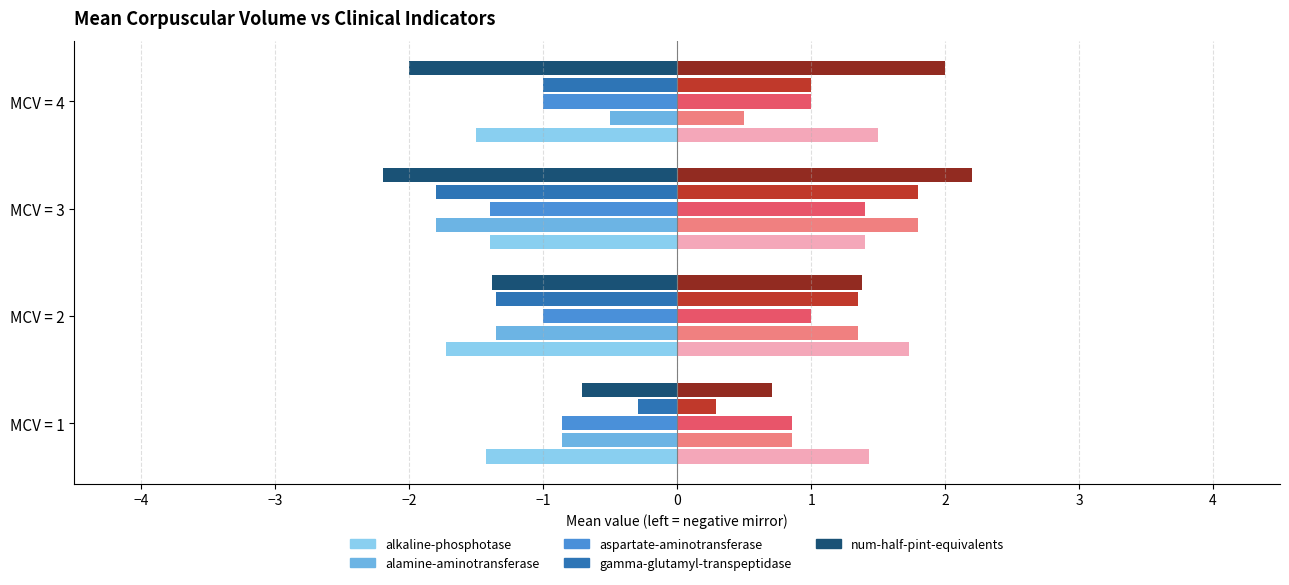

What is the difference between the alkaline-phosphotase values at MCV = 4 and MCV = 2?

0.2